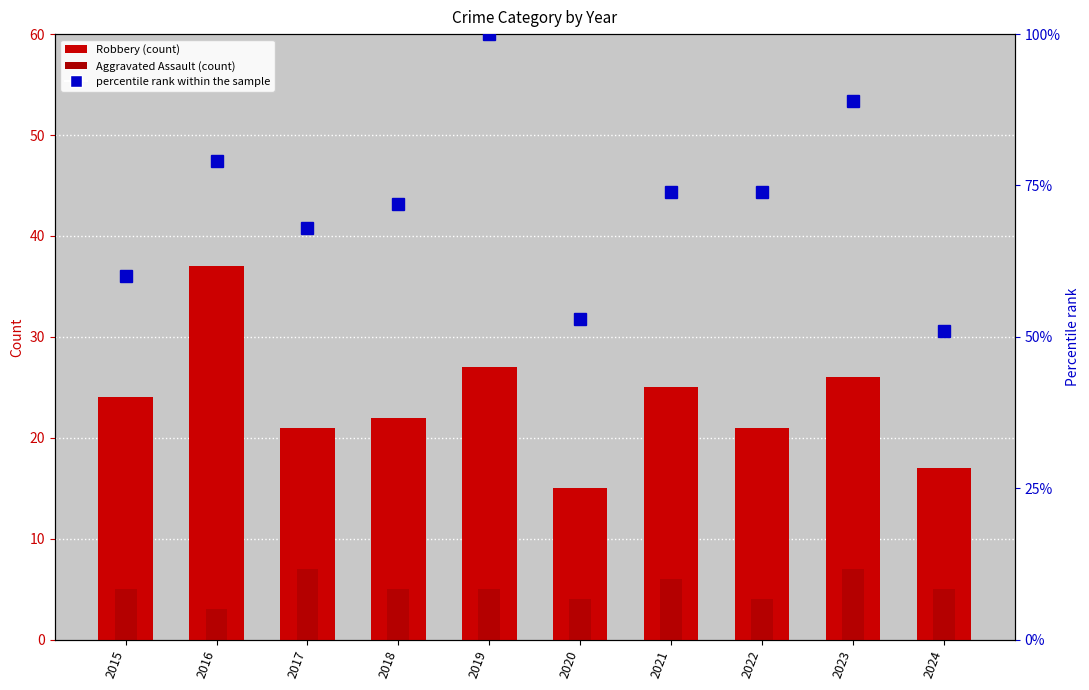

At which category is the sum across all series the highest?

2019